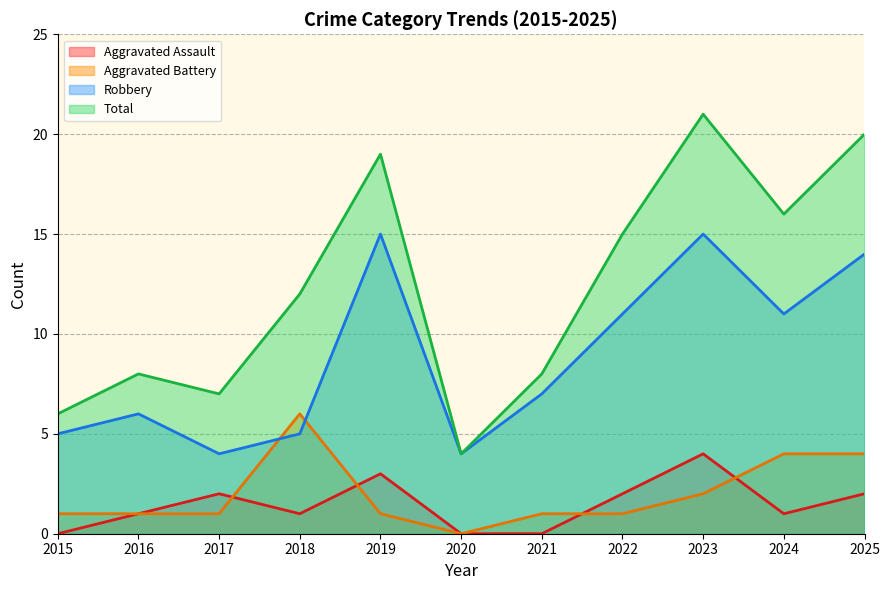

Which category has the lowest value across all series?

2015